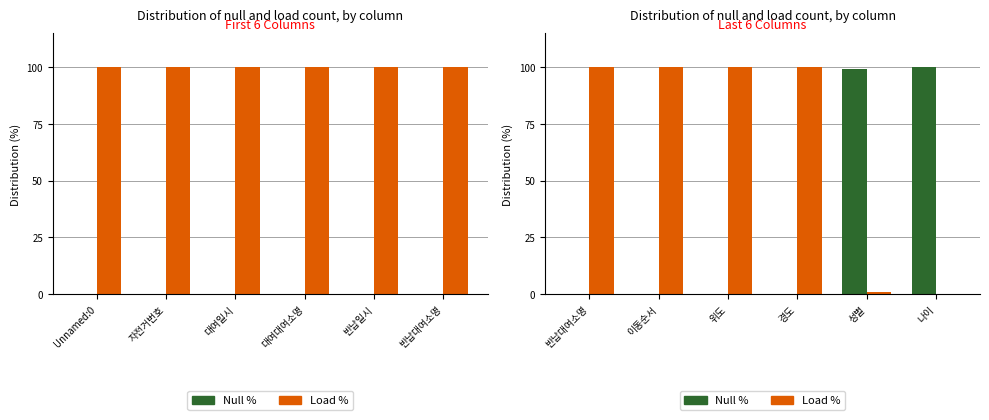

What is the label of the 2nd bar from the left?

이동순서